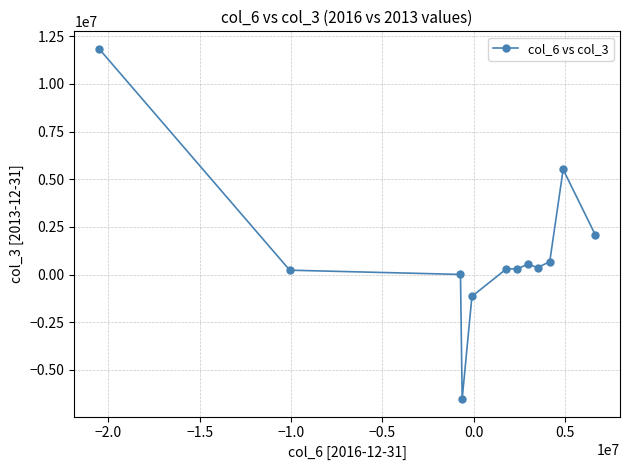

What is the sum of all values?

14217958